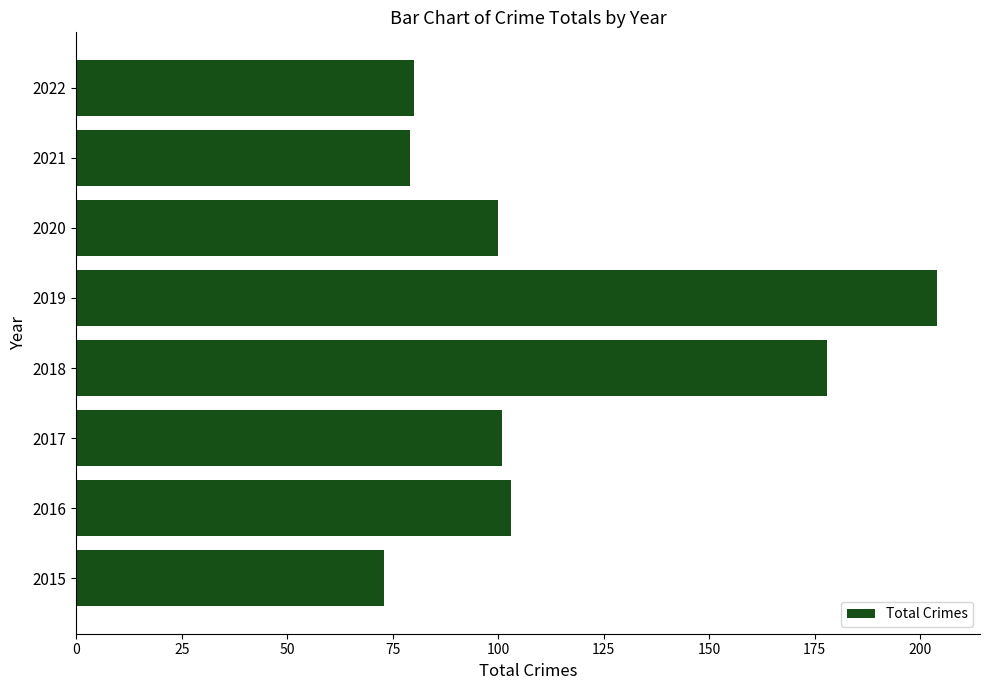

How many bars are there in total?

8